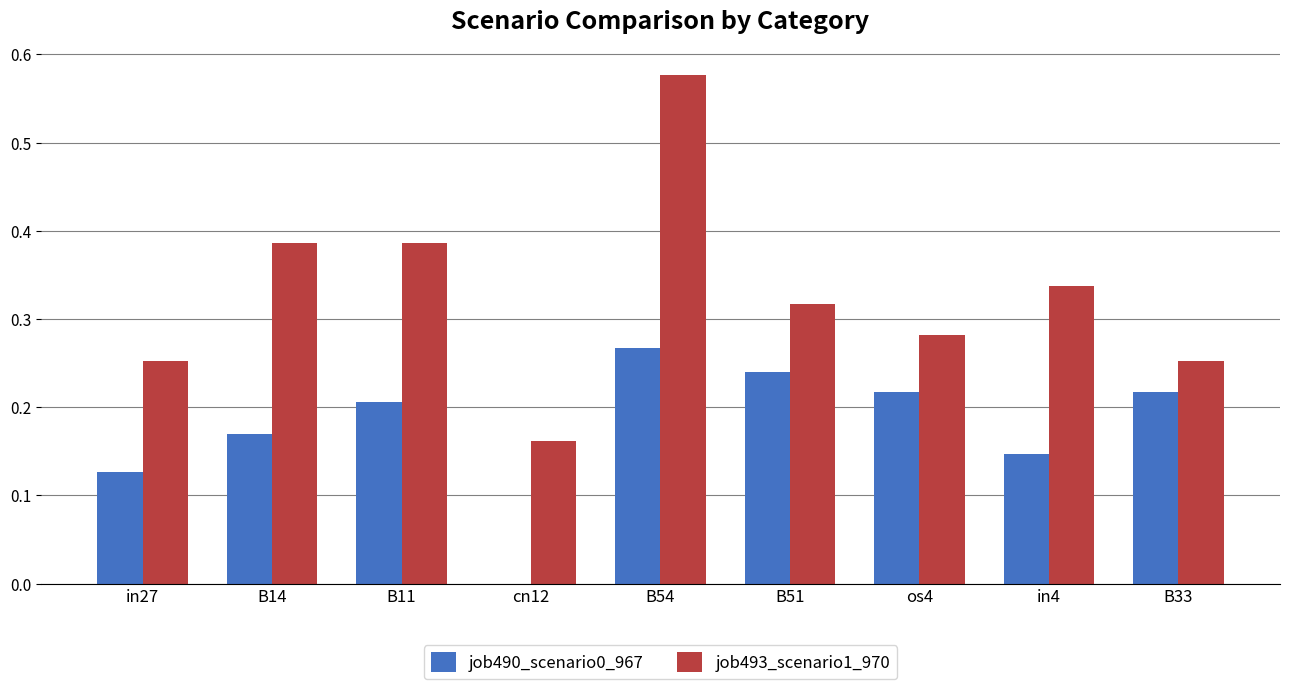

Is it true that job493_scenario1_970 equals 0.5 at in4?

False